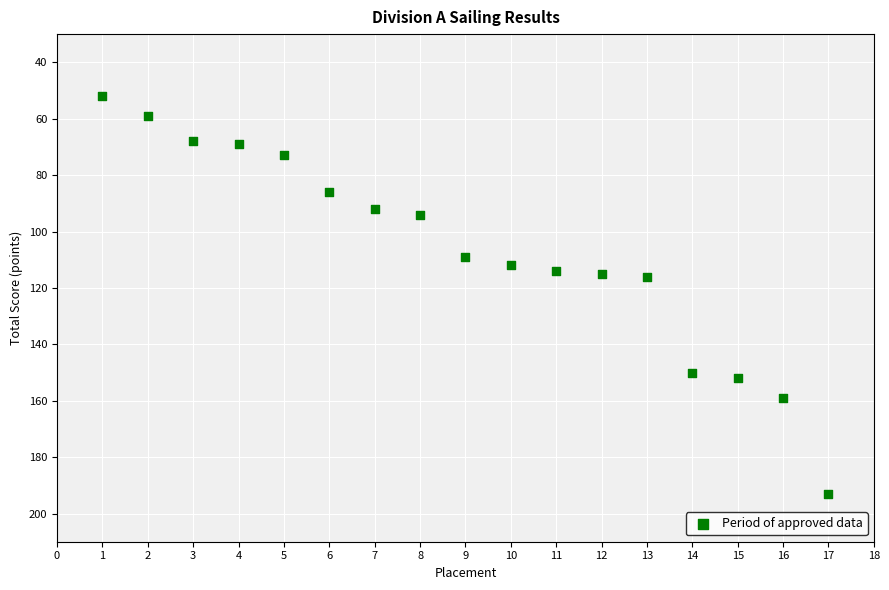

What is the range of Y values (max minus min)?

141